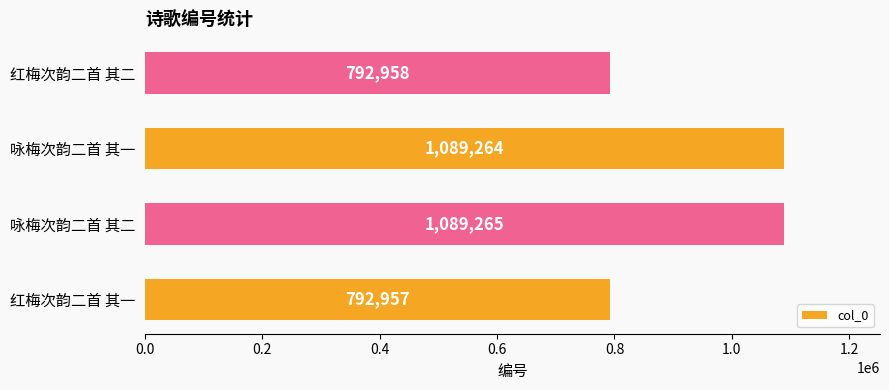

How many bars are there in total?

4